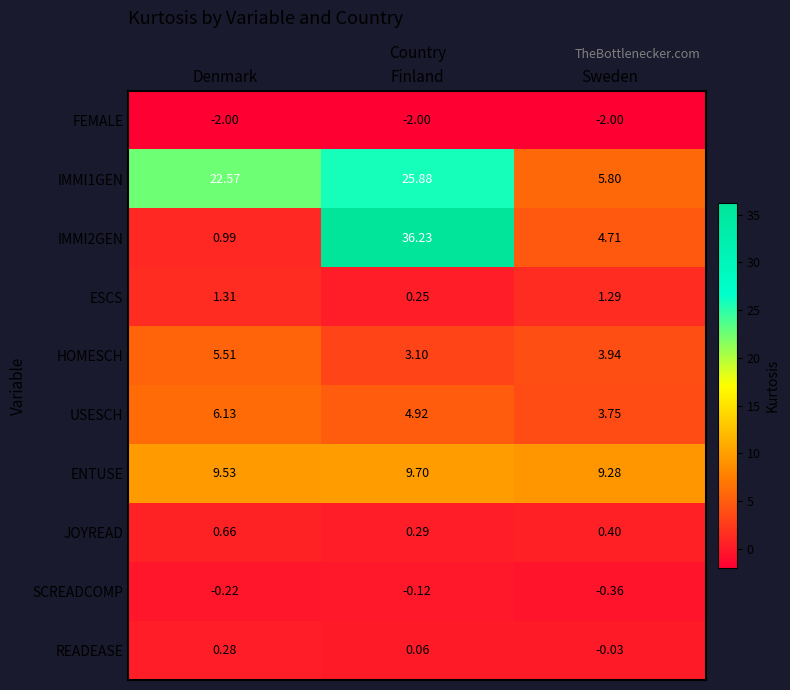

At which label is ENTUSE closest to 9?

Sweden